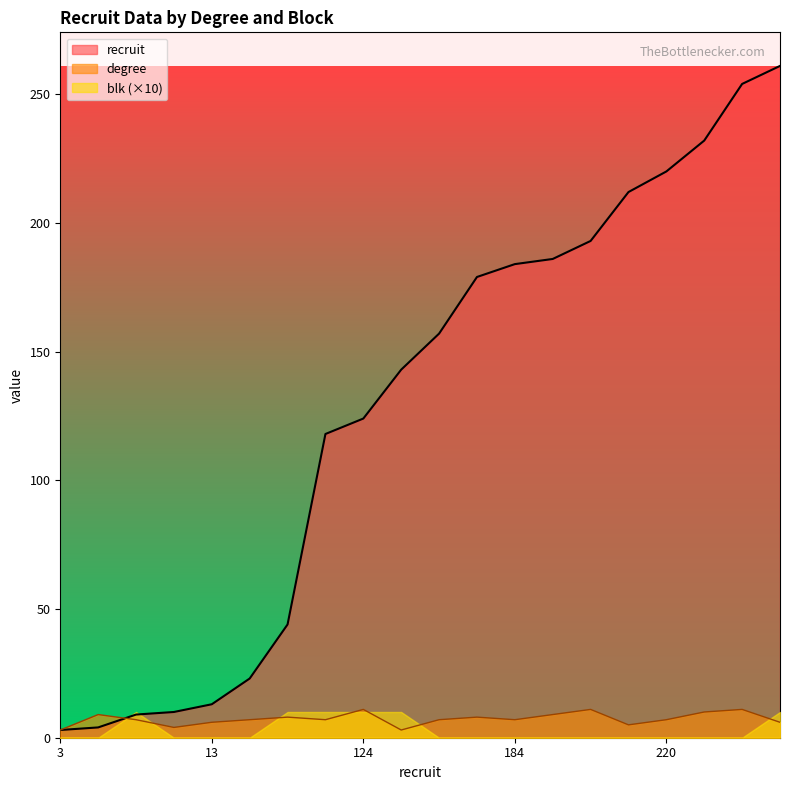

How many interior local valleys does the degree series have?

5